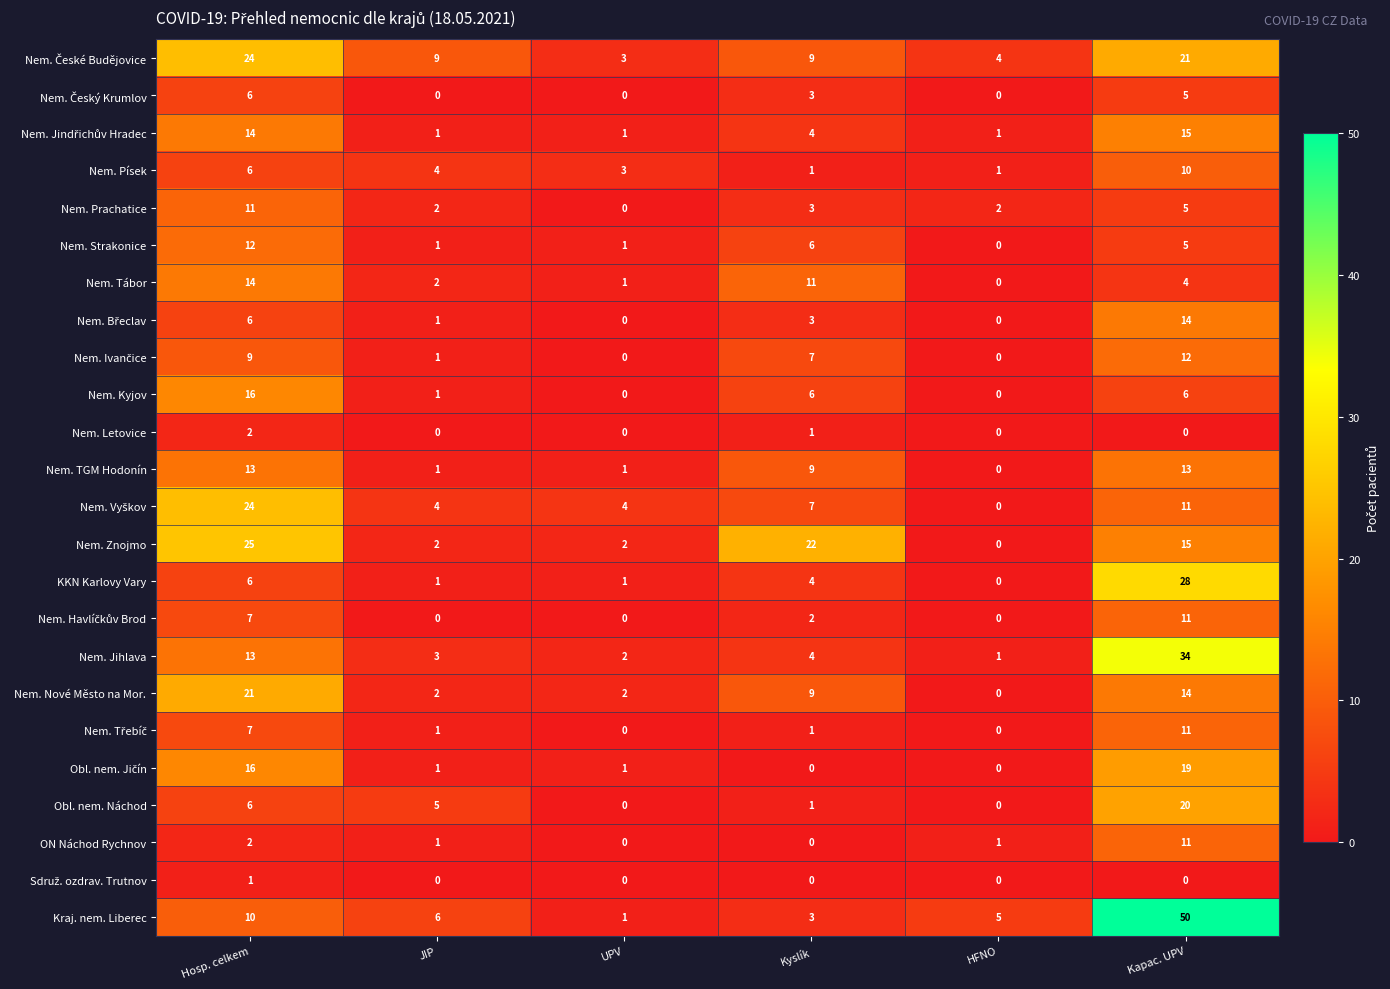

At how many categories does at least one series exceed 37?

1